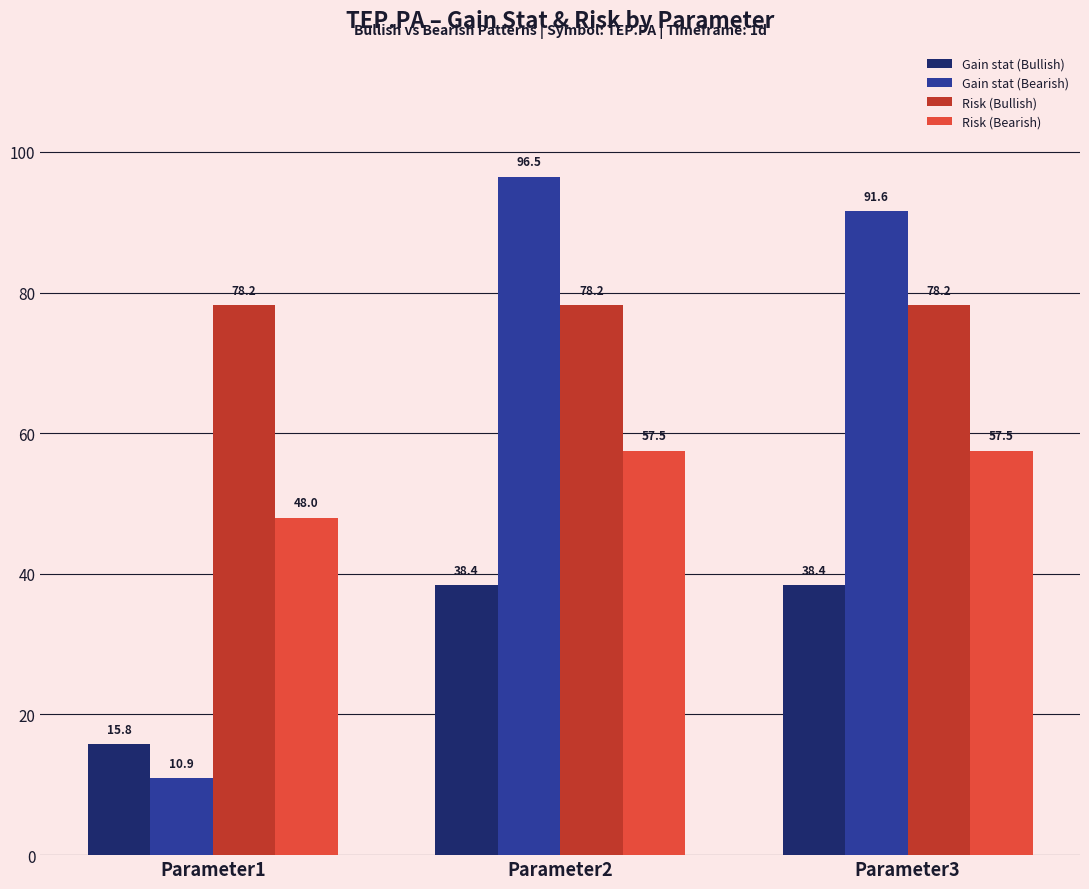

What is the value of the Gain stat (Bearish) bar at the 2nd from the left?

96.5